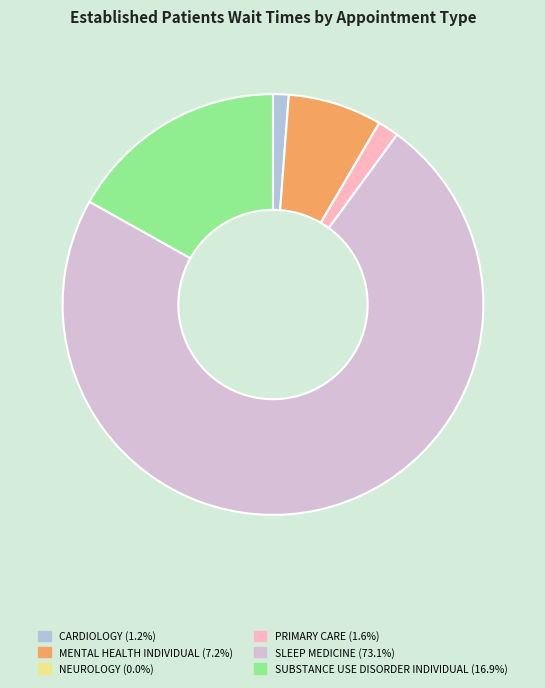

Which category has the biggest portion of the pie?

SLEEP MEDICINE